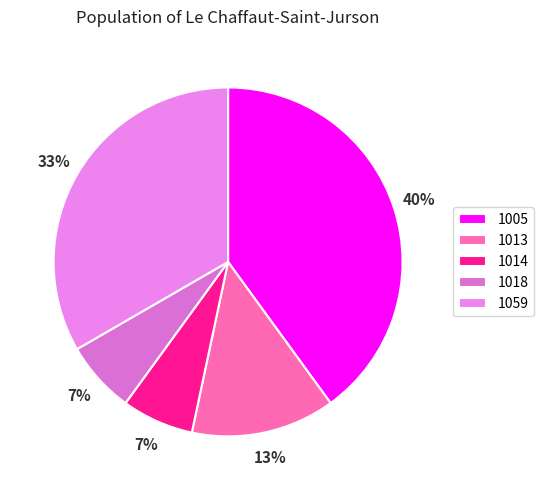

True or false: 1013 accounts for 7% of the total.

False